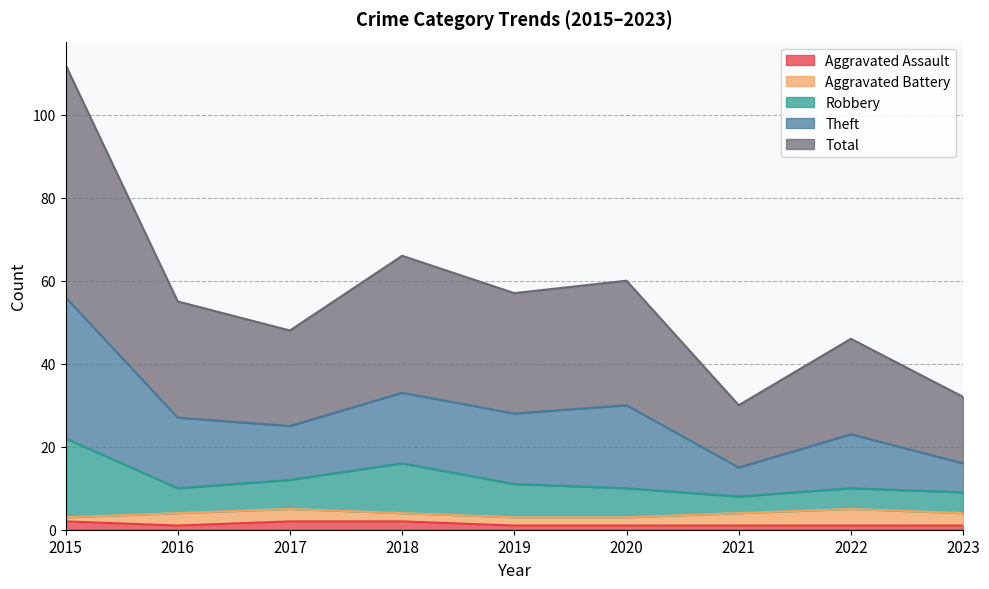

True or false: Total and Aggravated Assault intersect in this chart.

False